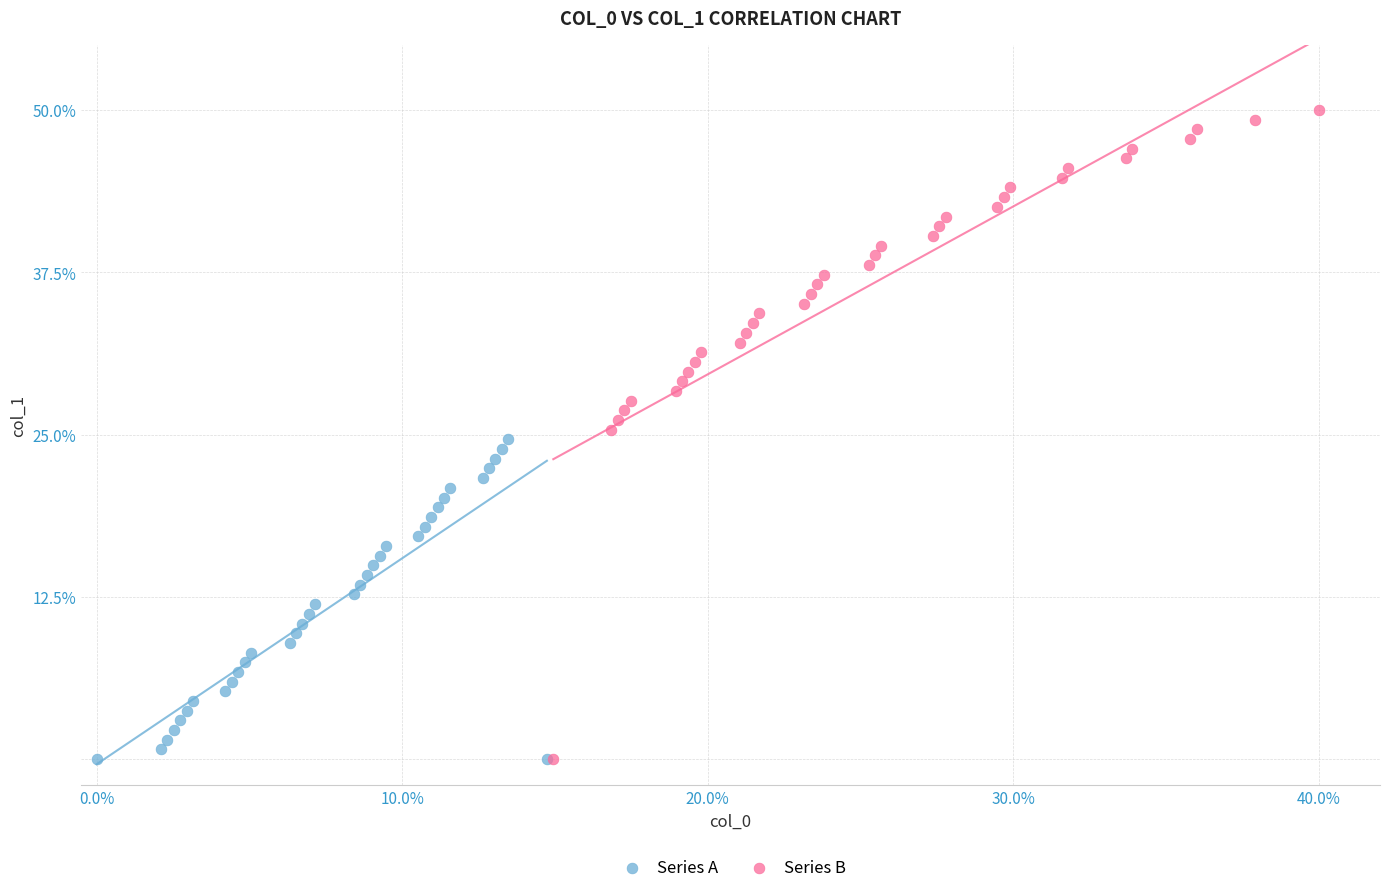

Which series has the widest spread of Y values?

Series B